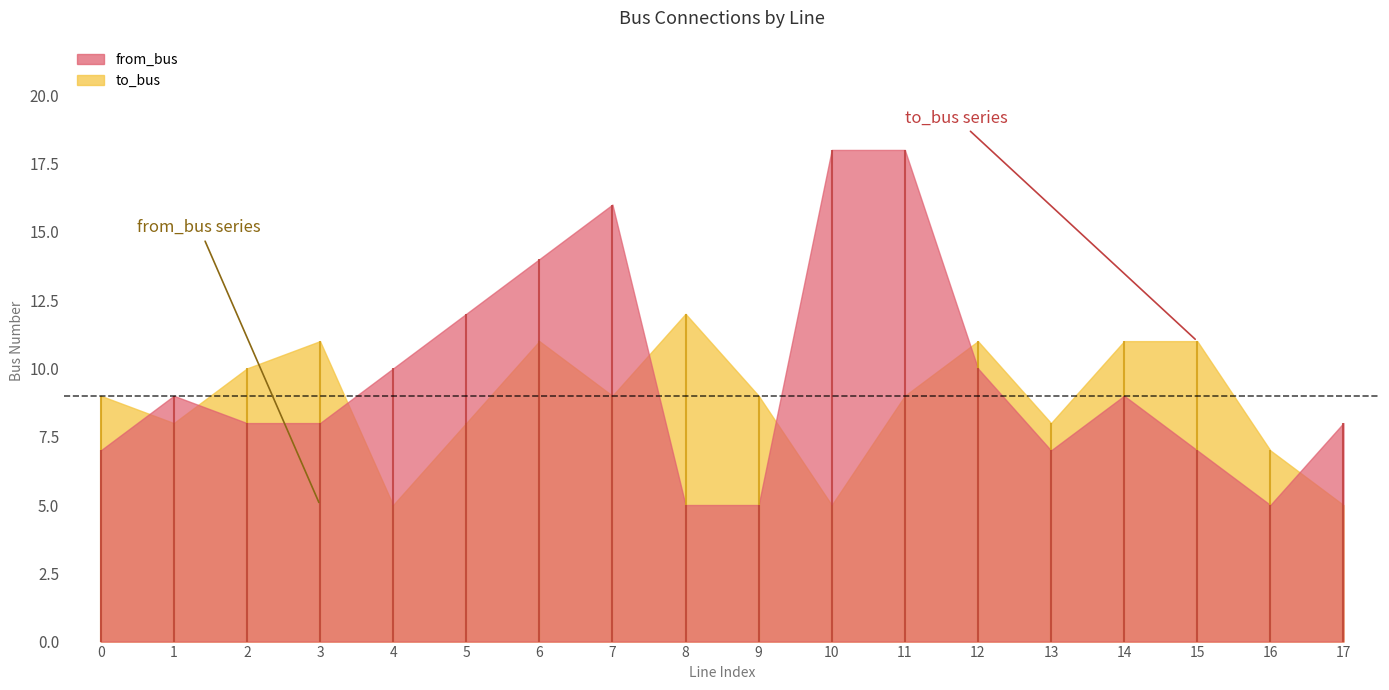

Where is the first local minimum for to_bus?

1